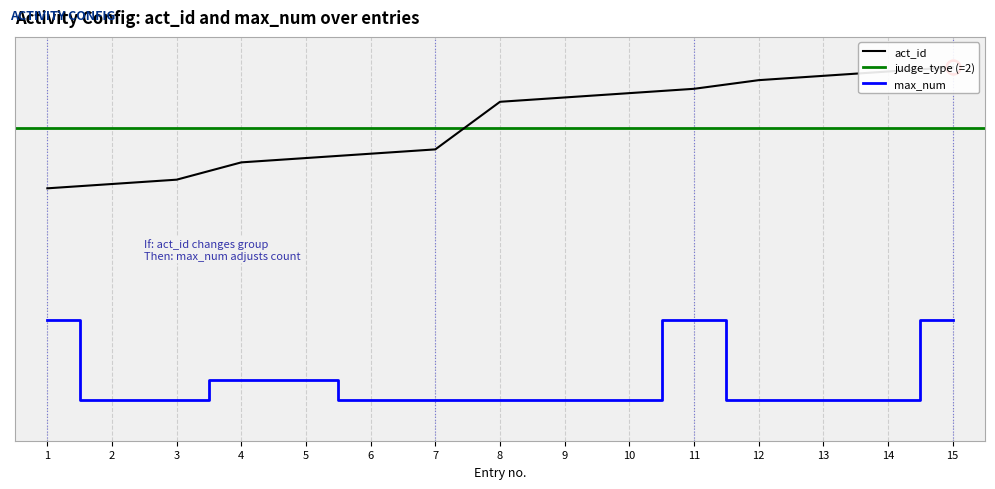

Is this an area chart (filled region under the line)?

No